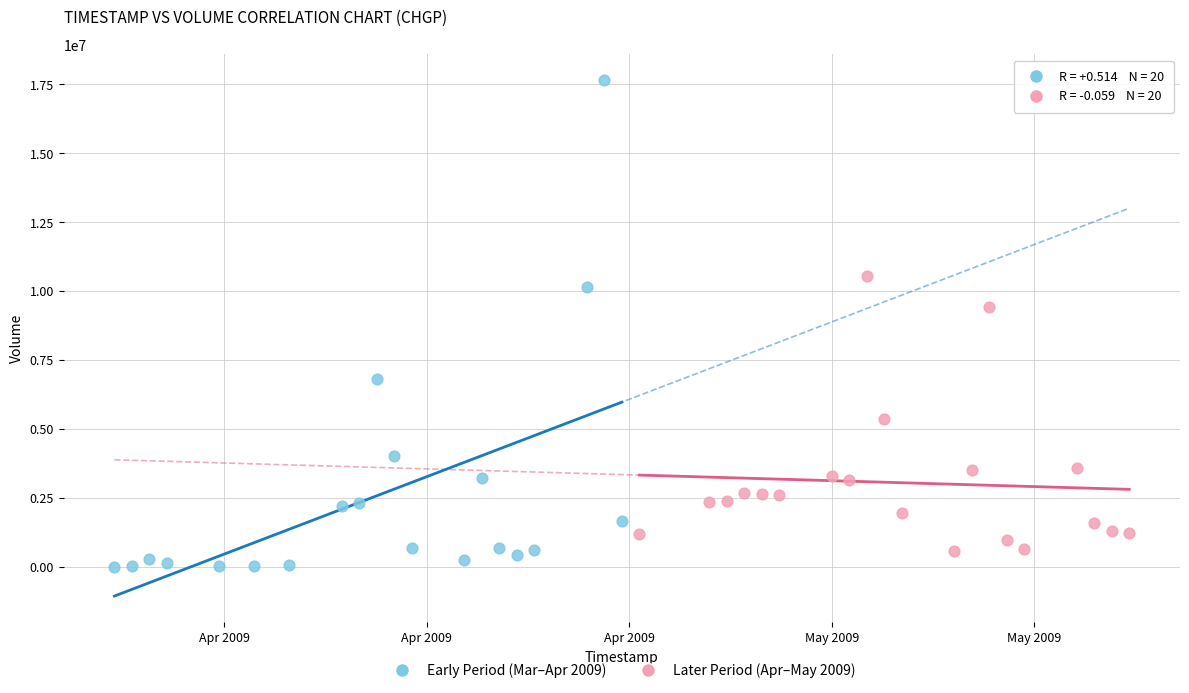

Which series has the largest Y range (max minus min)?

Early Period (Mar–Apr 2009)